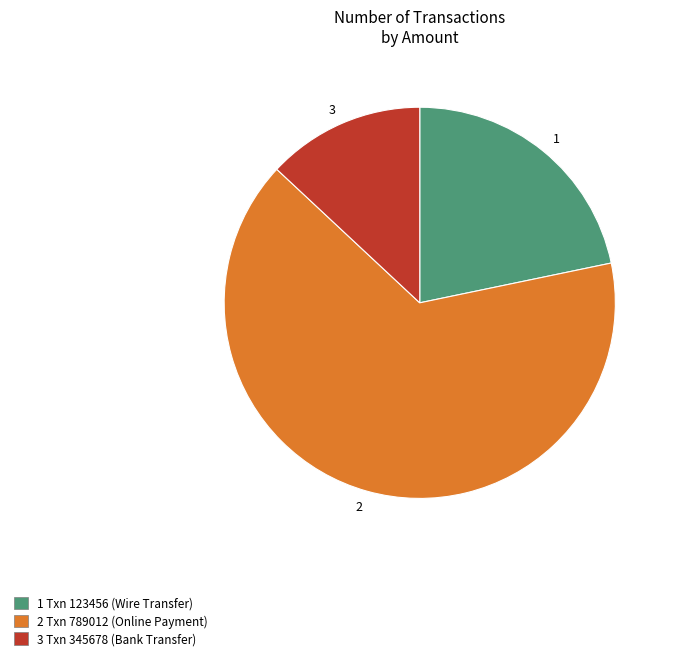

Count the number of slices in the pie.

3